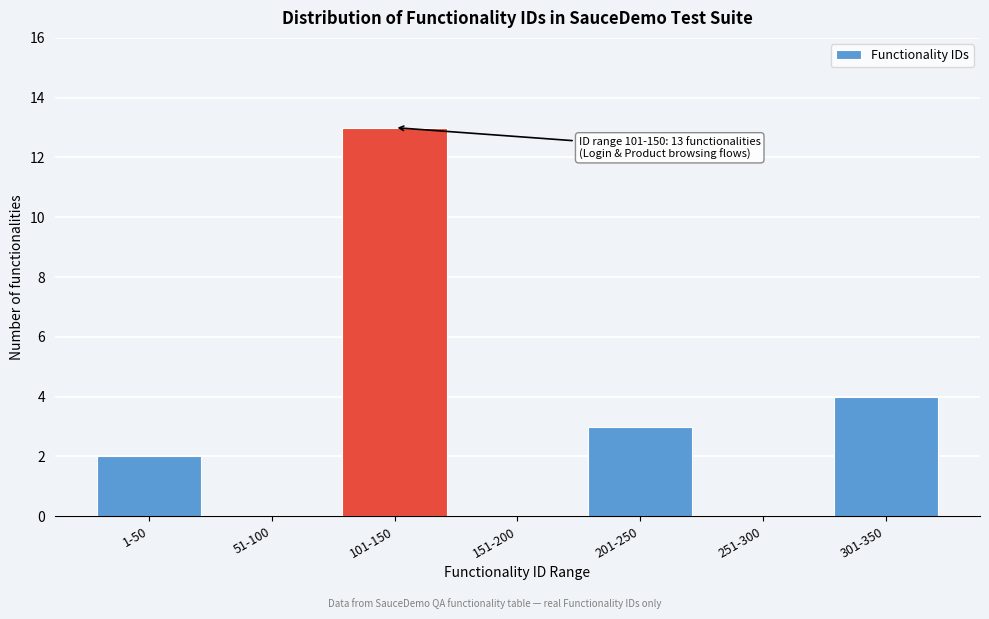

Reading right to left, list all the values displayed in this chart.

301-350=4	251-300=0	201-250=3	151-200=0	101-150=13	51-100=0	1-50=2